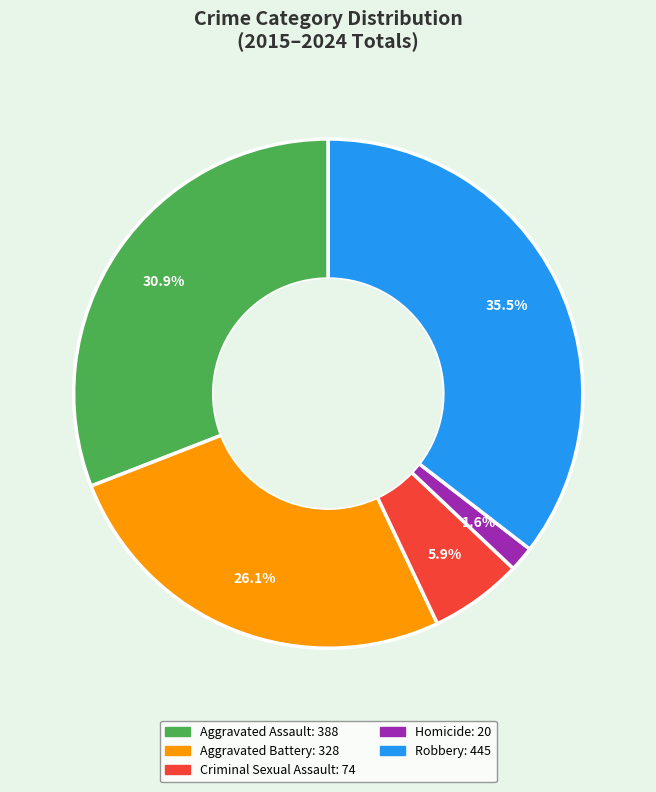

Does any single category account for the majority?

No